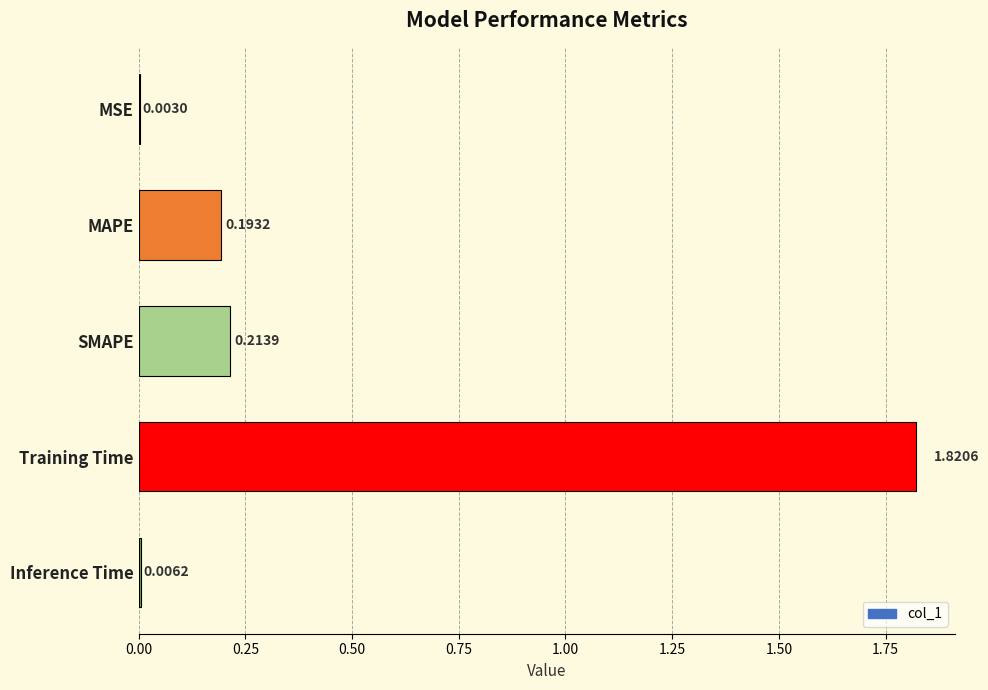

What is the sum of all values?

2.2